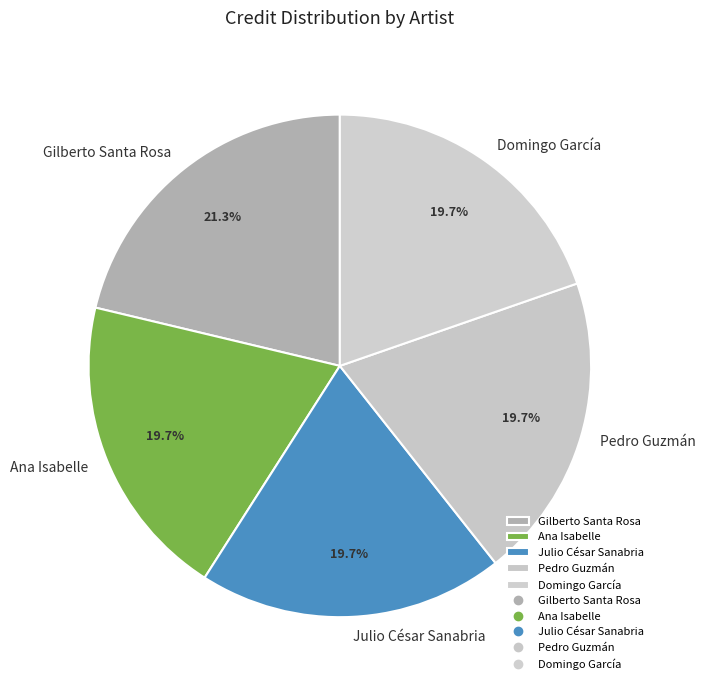

Is there any slice that represents more than half of the pie?

No